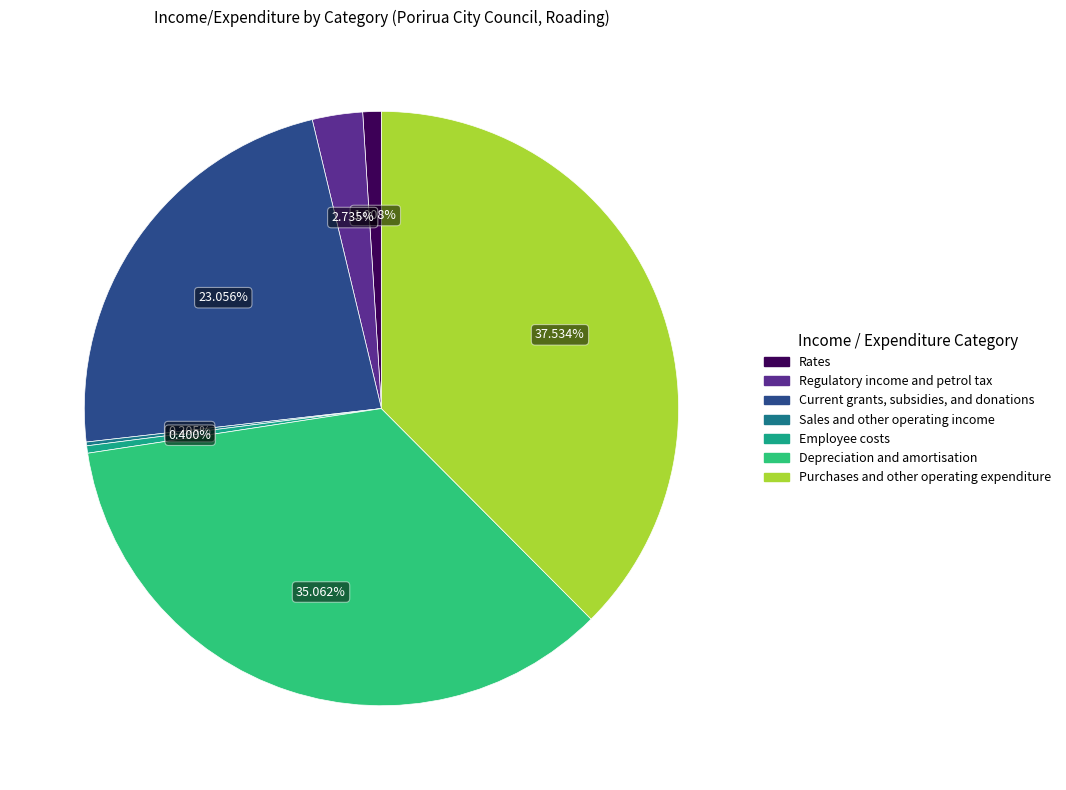

Does any single category account for the majority?

No